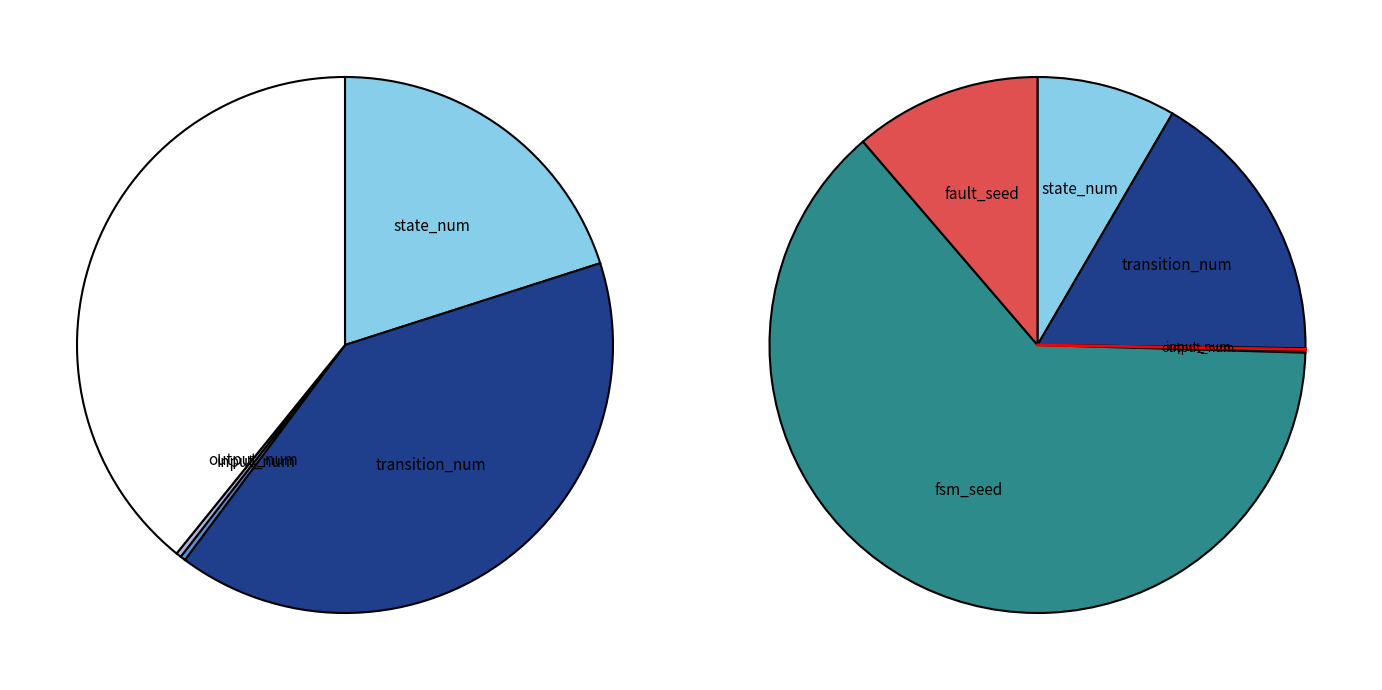

What is the smallest slice in the pie chart?

input_num